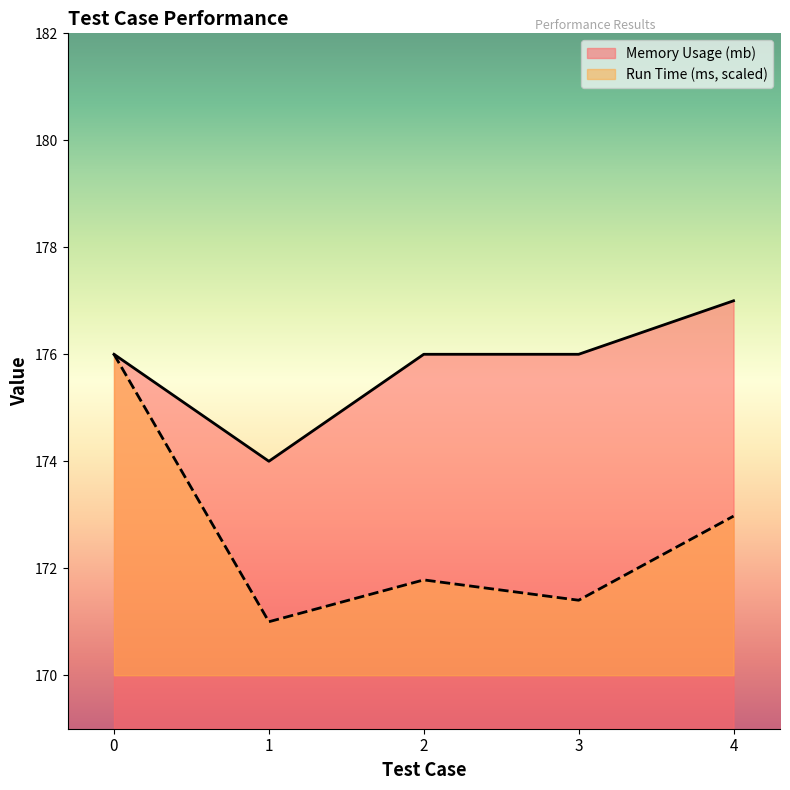

Is it true that Memory Usage (mb) equals 122.7 at 2?

False